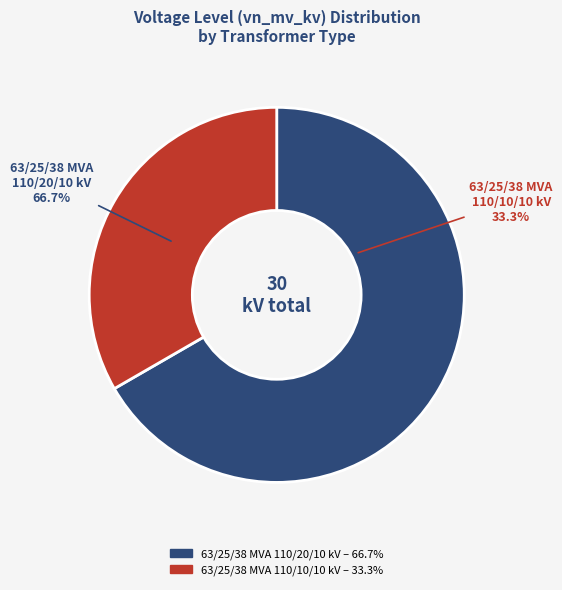

To the nearest percent, what is the difference between the 63/25/38 MVA 110/10/10 kV and 63/25/38 MVA 110/20/10 kV slice percentages?

33%